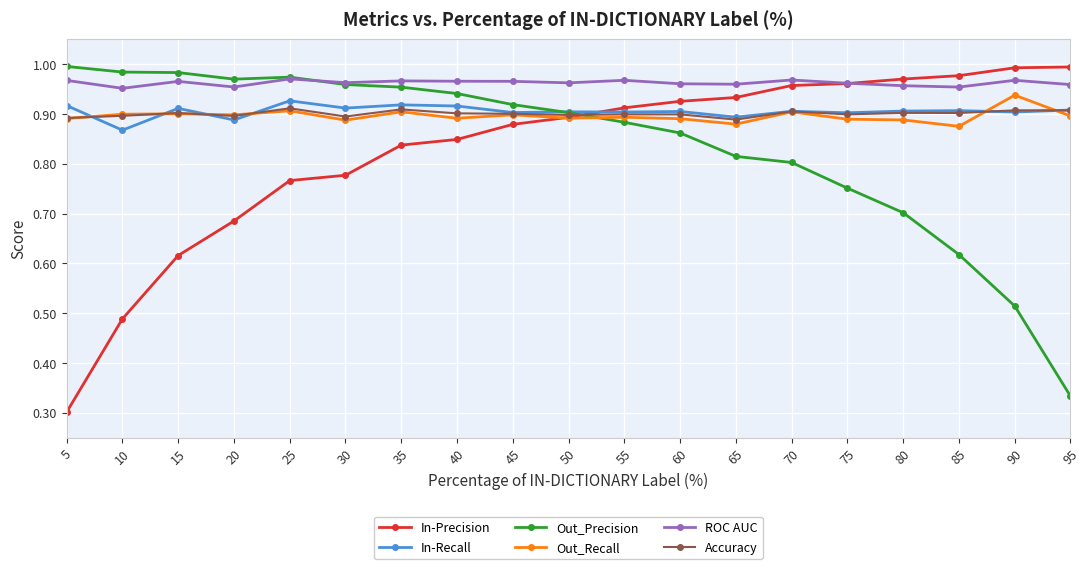

True or false: Out_Precision and In-Precision cross at least once.

True